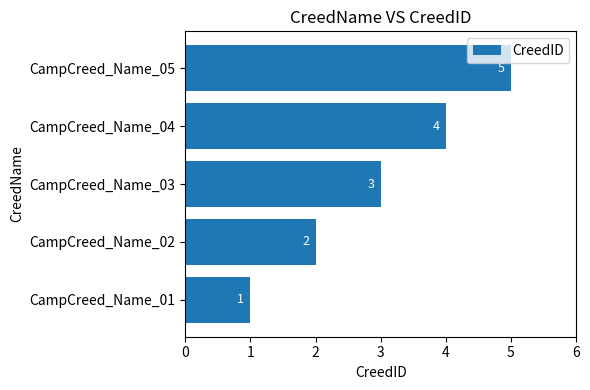

Count the number of data series in this chart.

1